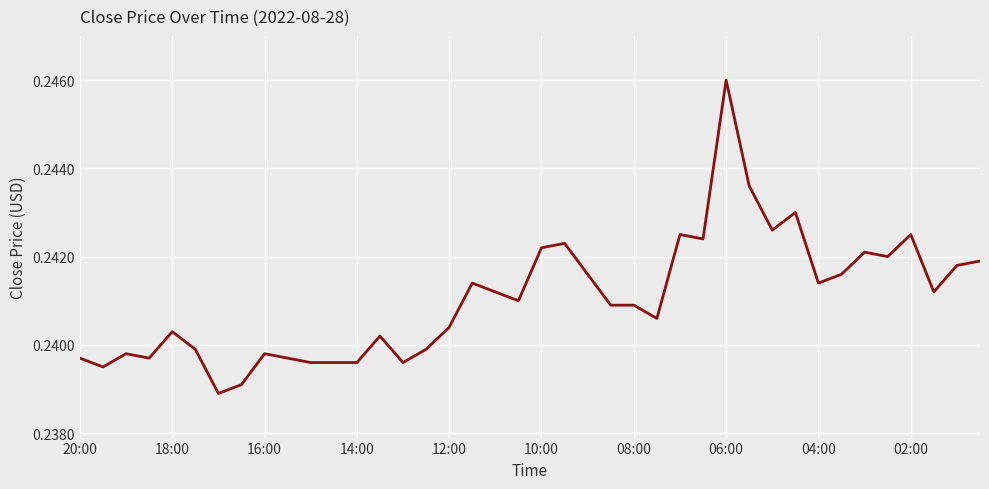

Is this an area chart (filled region under the line)?

No